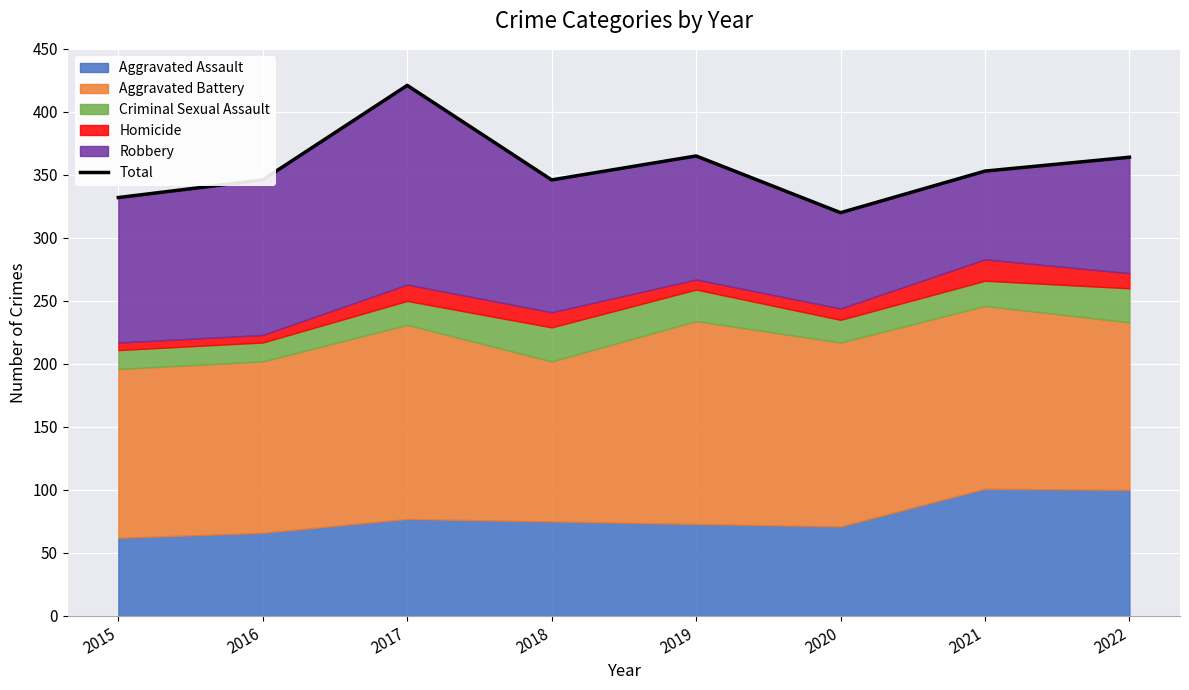

Where is the first local maximum?

2017